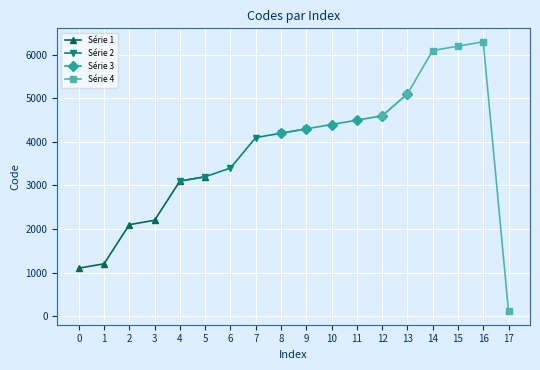

What is the value of the Série 1 point at the 5th from the left?

3100